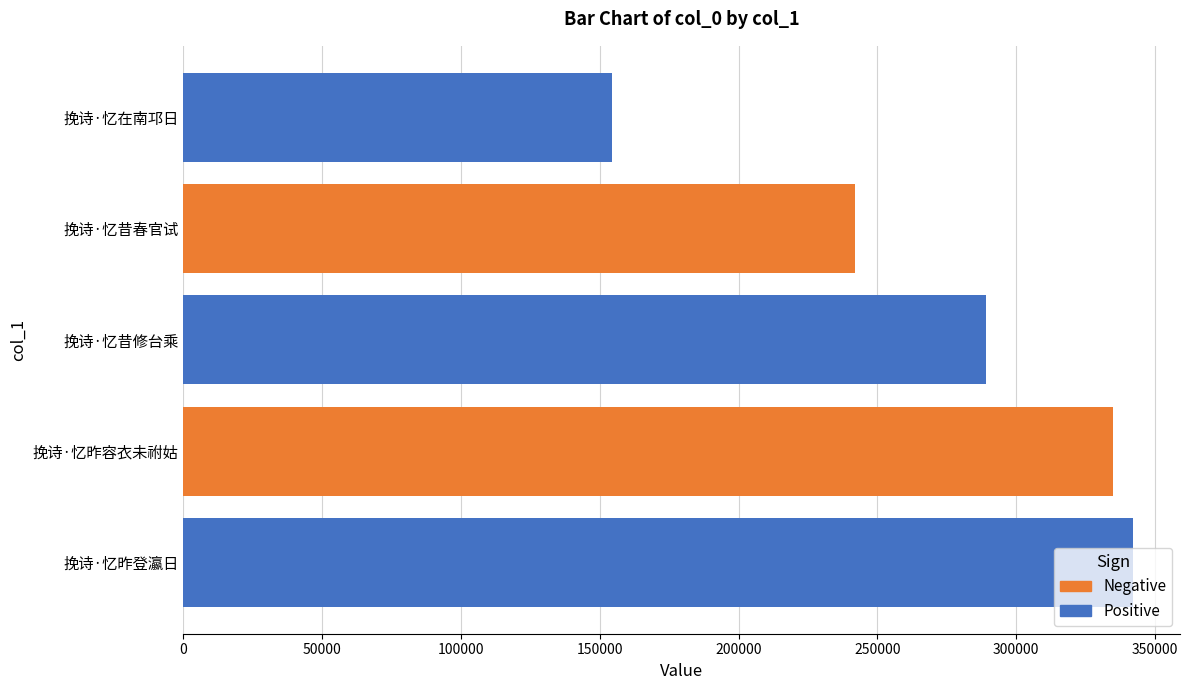

Rank the categories by value from lowest to highest.

挽诗·忆在南邛日, 挽诗·忆昔春官试, 挽诗·忆昔修台乘, 挽诗·忆昨容衣未祔姑, 挽诗·忆昨登瀛日